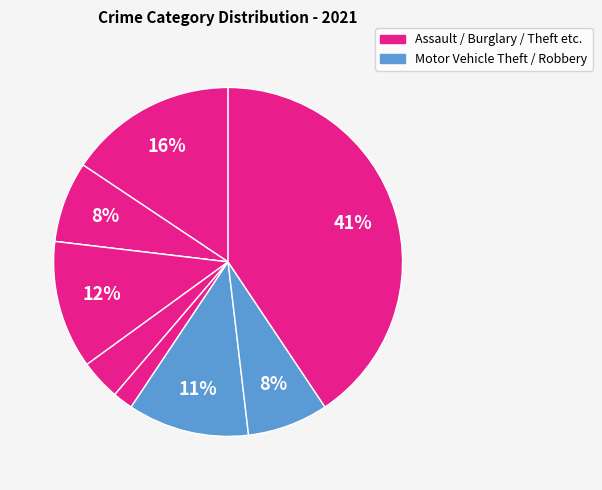

Count the number of slices in the pie.

9